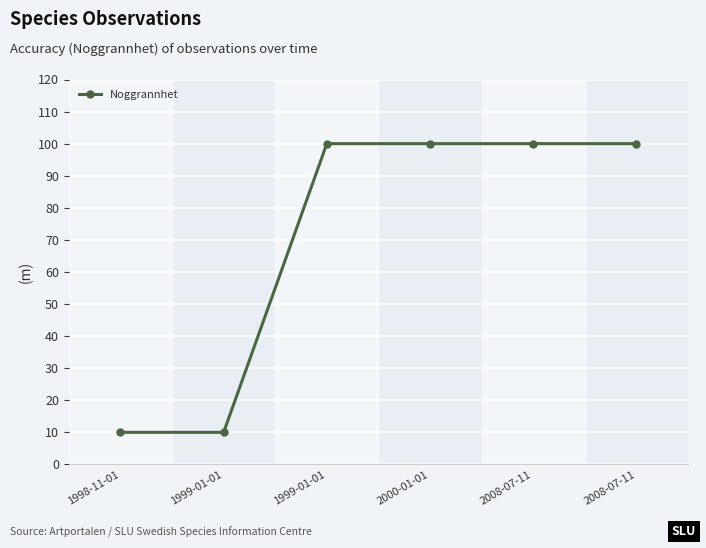

Reading right to left, list all the values displayed in this chart.

100	100	100	100	10	10